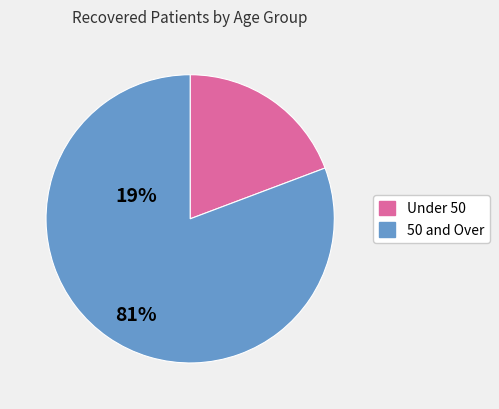

Does any single category account for the majority?

Yes